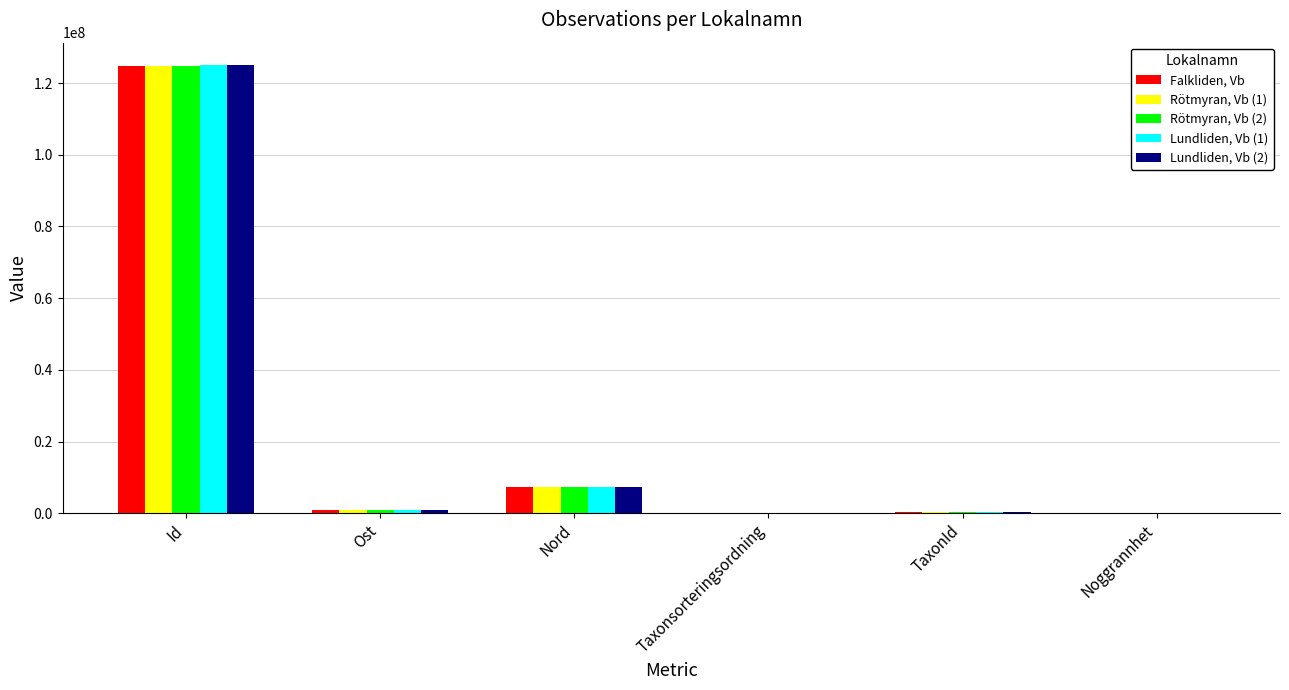

Which series has the largest range (max minus min)?

Lundliden, Vb (1)